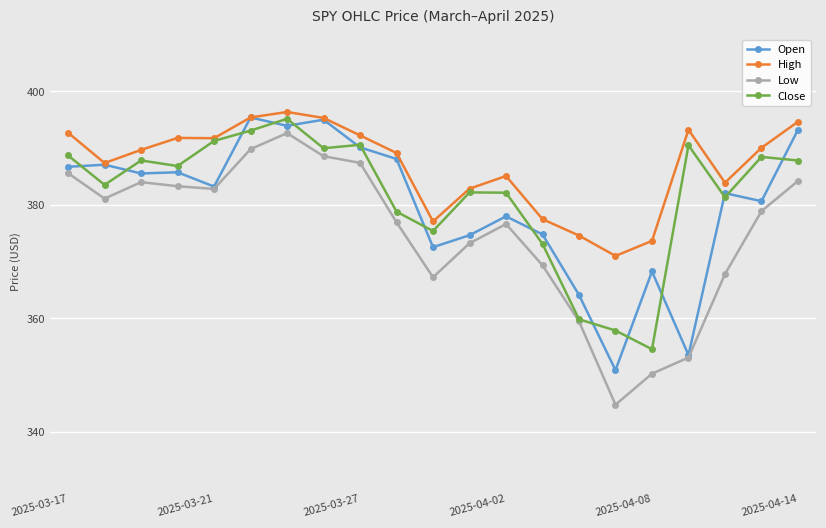

True or false: Close has more than 0 interior local peaks.

True